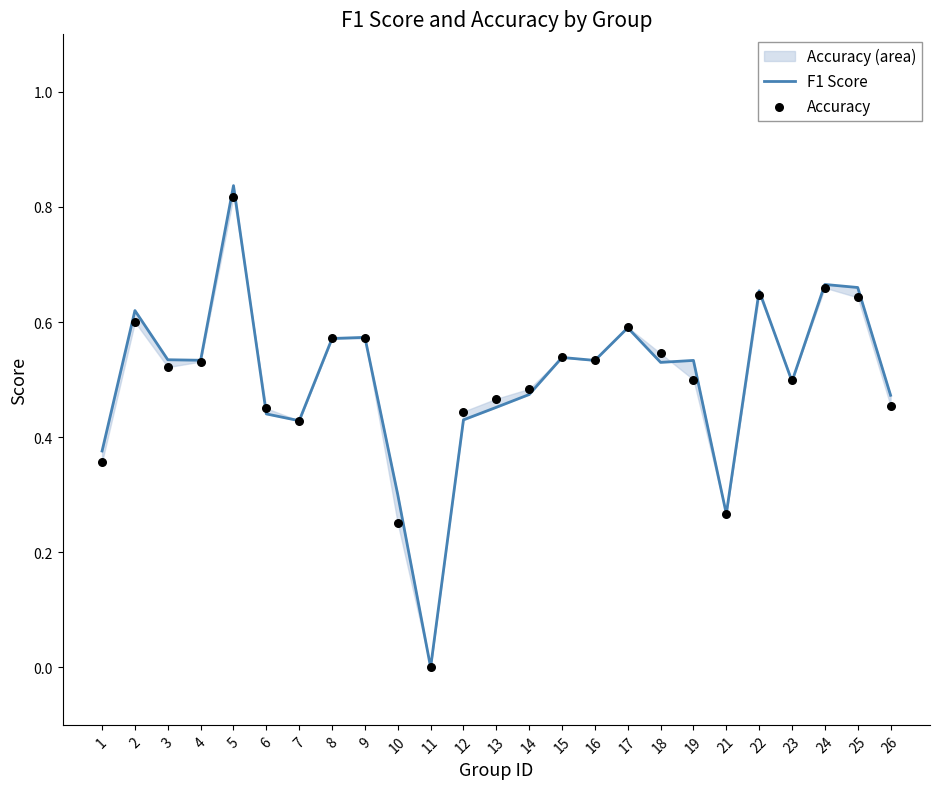

Which series has the largest Y range (max minus min)?

F1 Score